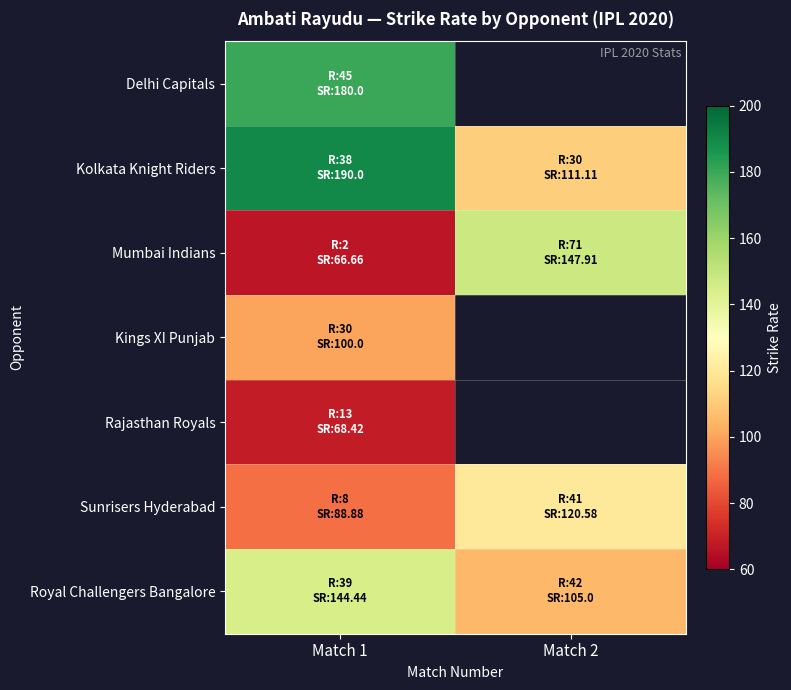

At which label does Royal Challengers Bangalore first exceed 144?

Match 1